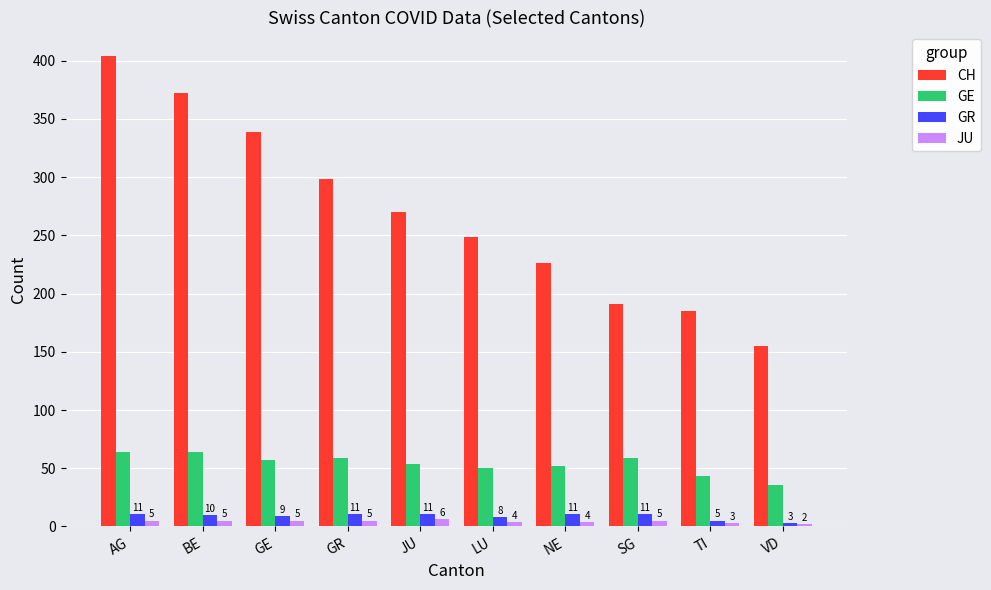

How many groups of bars are there?

10